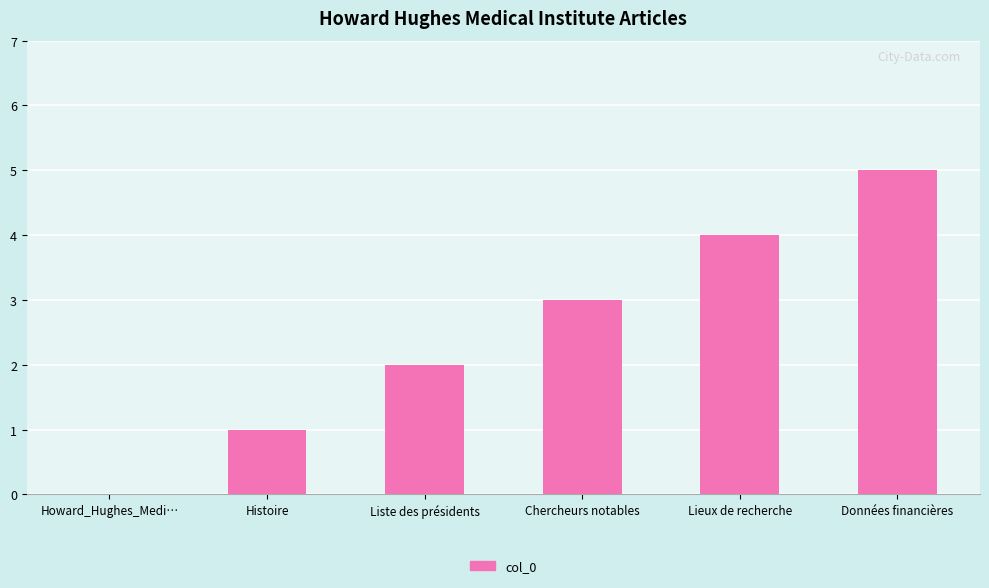

How many values are between 1 and 4?

4